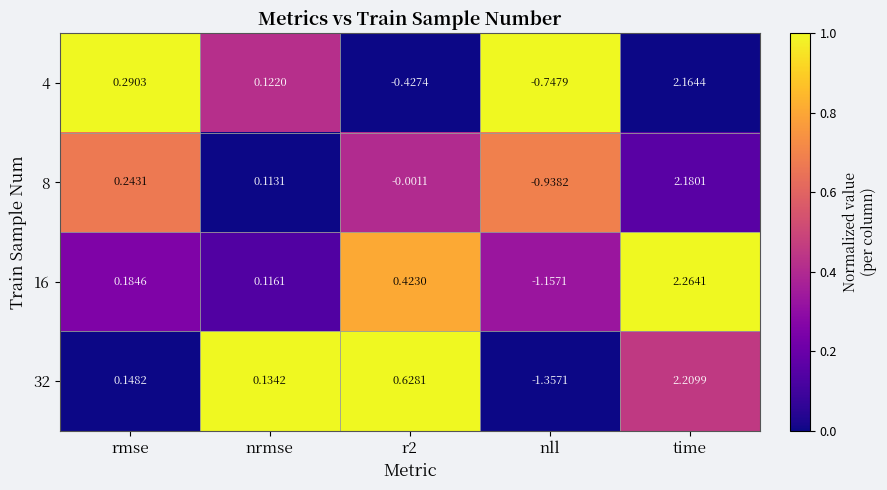

Is the value of 4 at rmse greater than the value of 16 at nll?

Yes